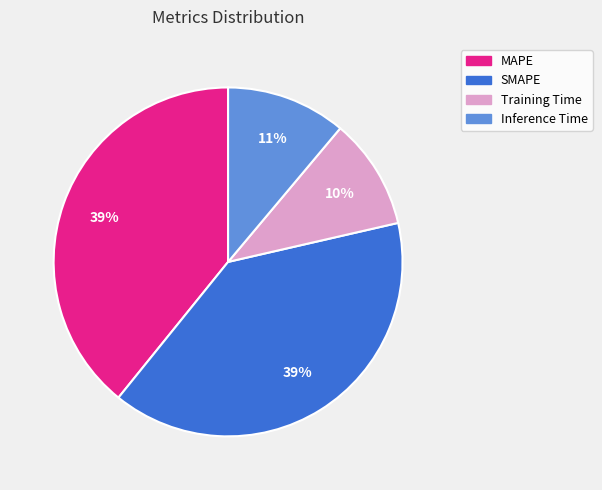

How many segments does this pie chart have?

4